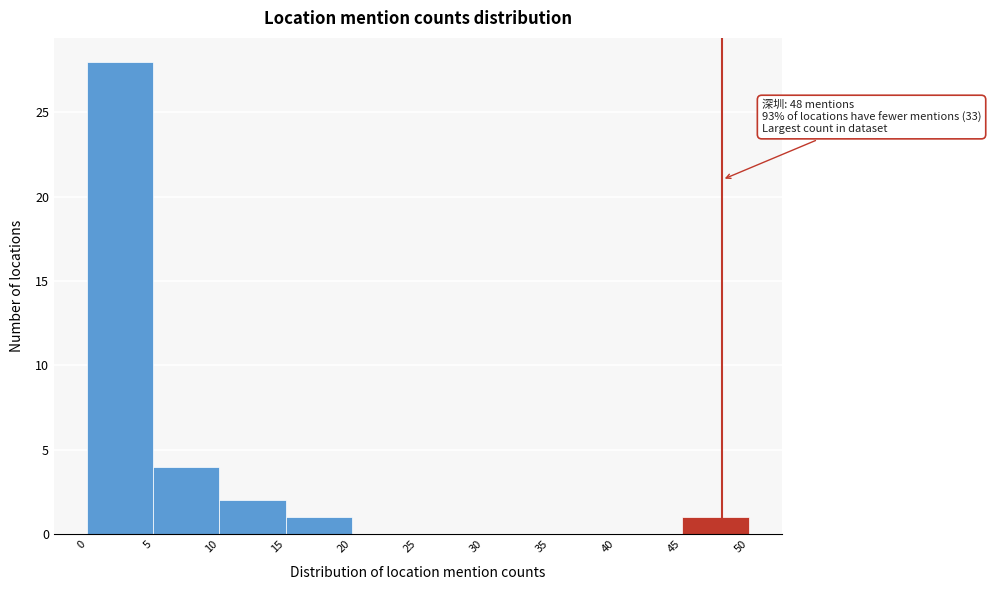

Which range on the x-axis has the tallest bar?

0 to 5